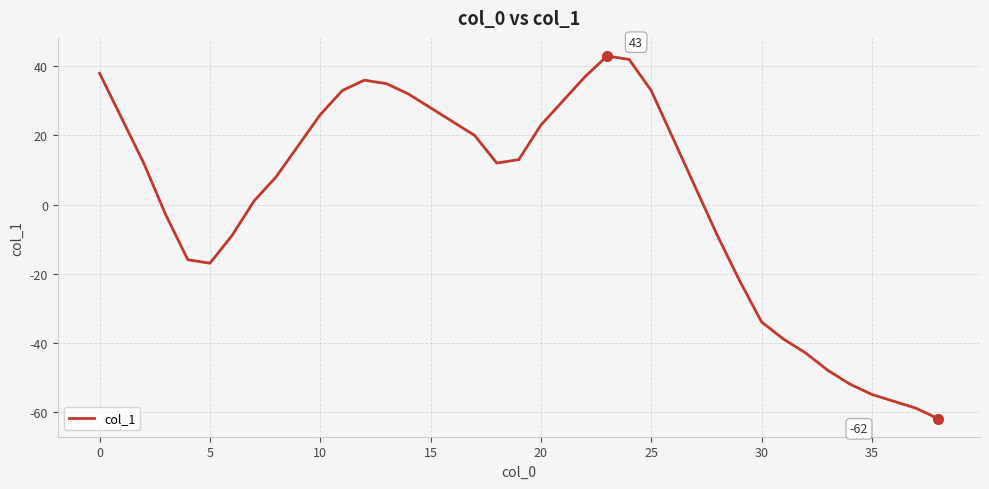

What is the smallest value displayed?

-62